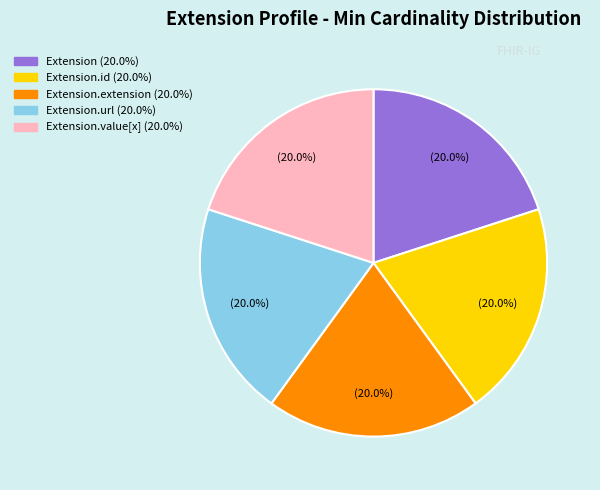

Is there a majority slice in this chart?

No